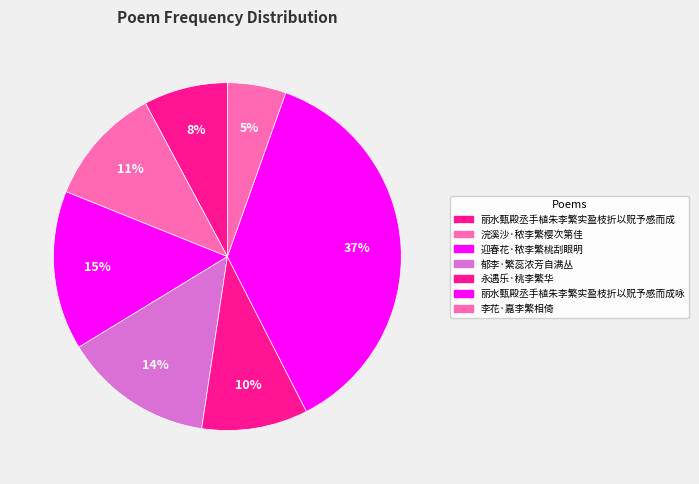

To the nearest percent, what is the difference between the largest and smallest slice percentages?

32%